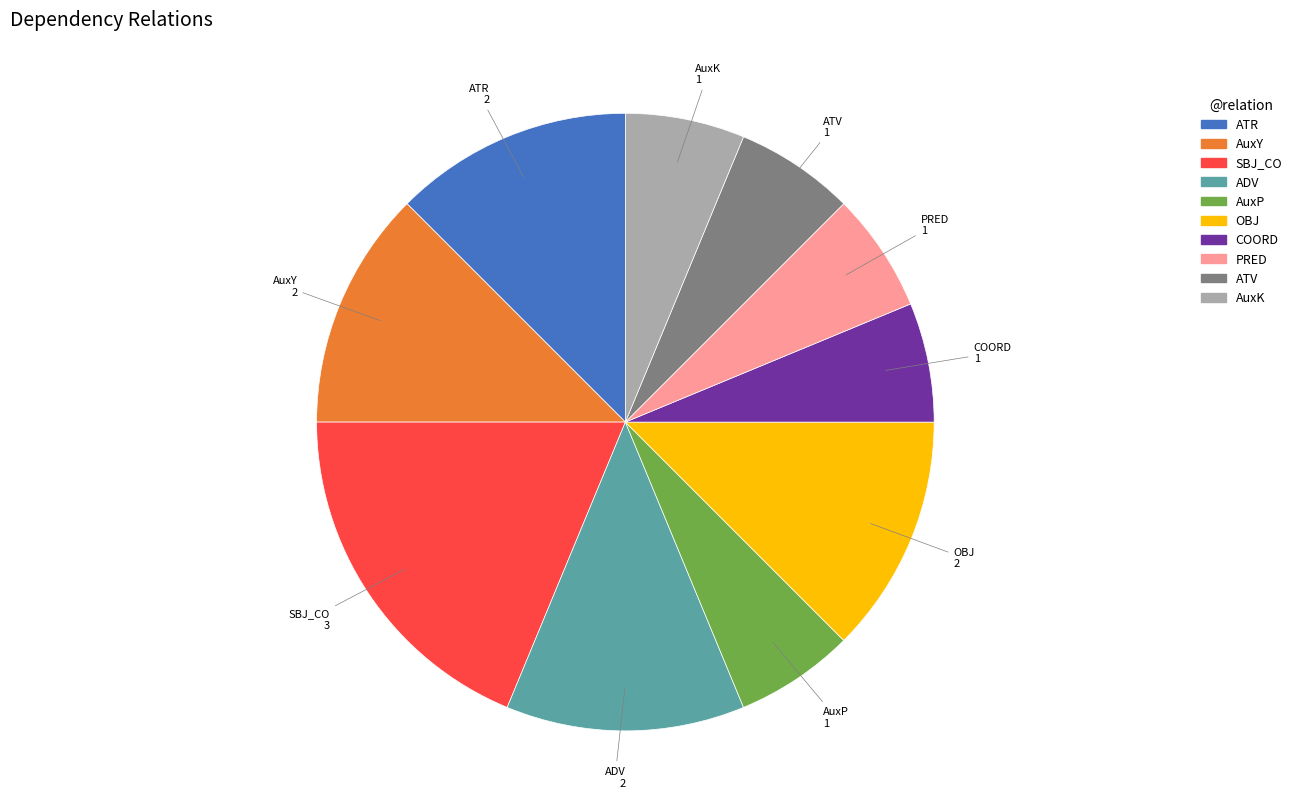

How many segments does this pie chart have?

10